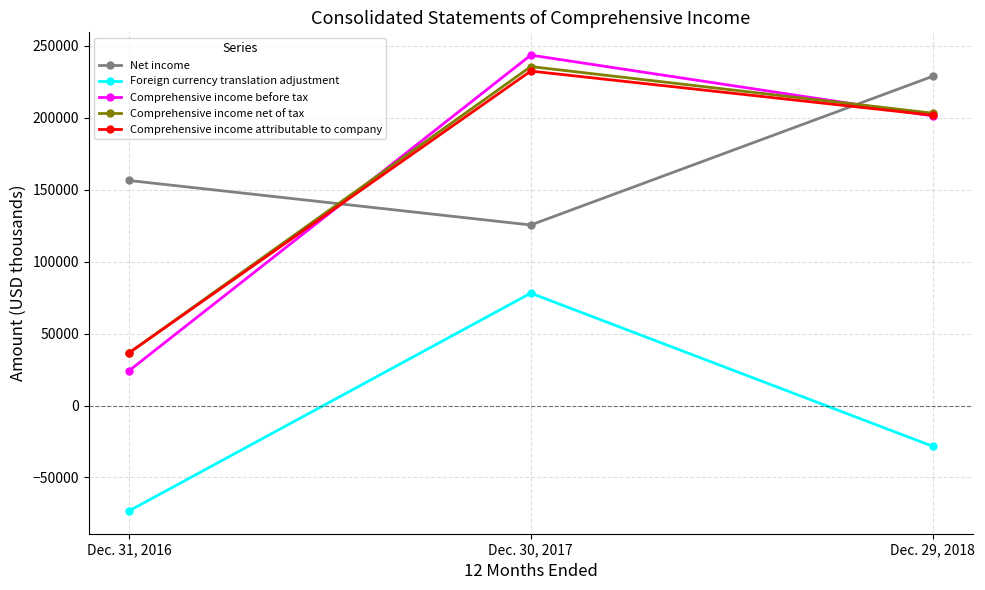

At which label is Foreign currency translation adjustment closest to 2420?

Dec. 29, 2018